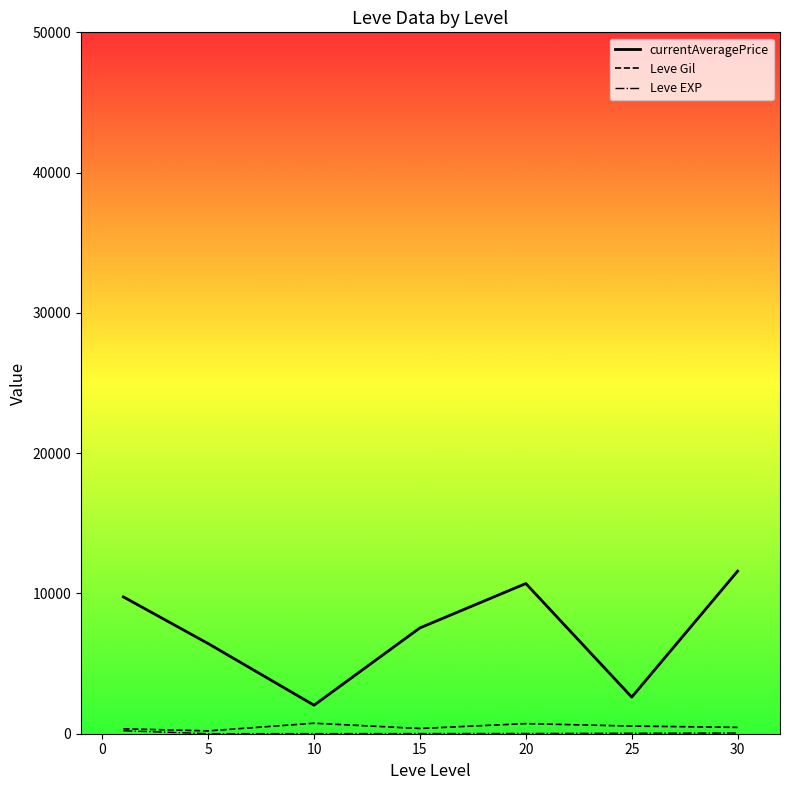

True or false: currentAveragePrice and Leve Gil cross at least once.

False